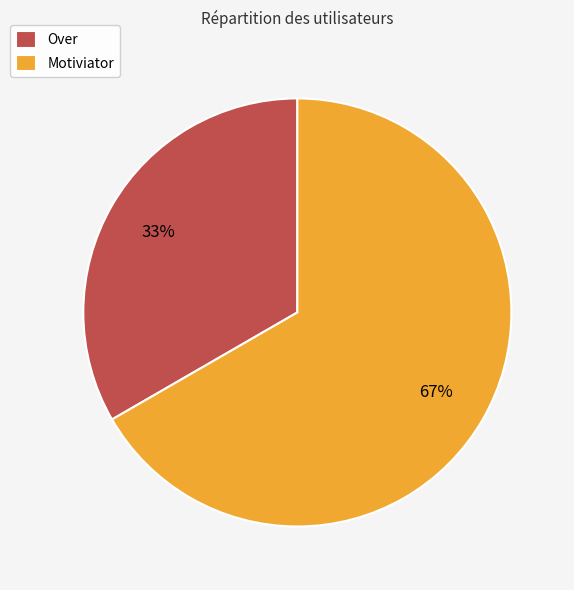

What is the largest slice in the pie chart?

Motiviator